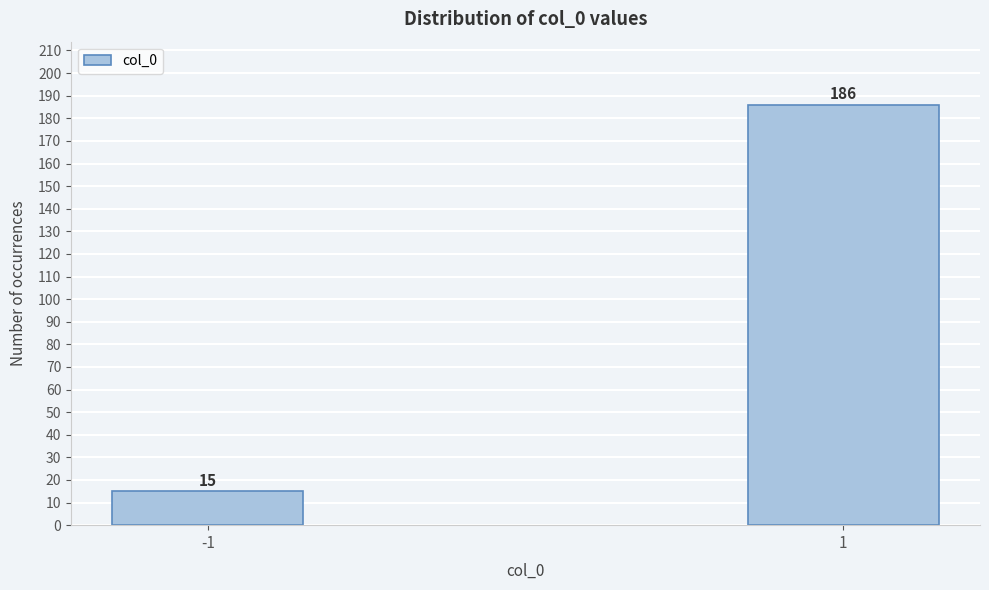

Reading right to left, list all the values displayed in this chart.

186	15